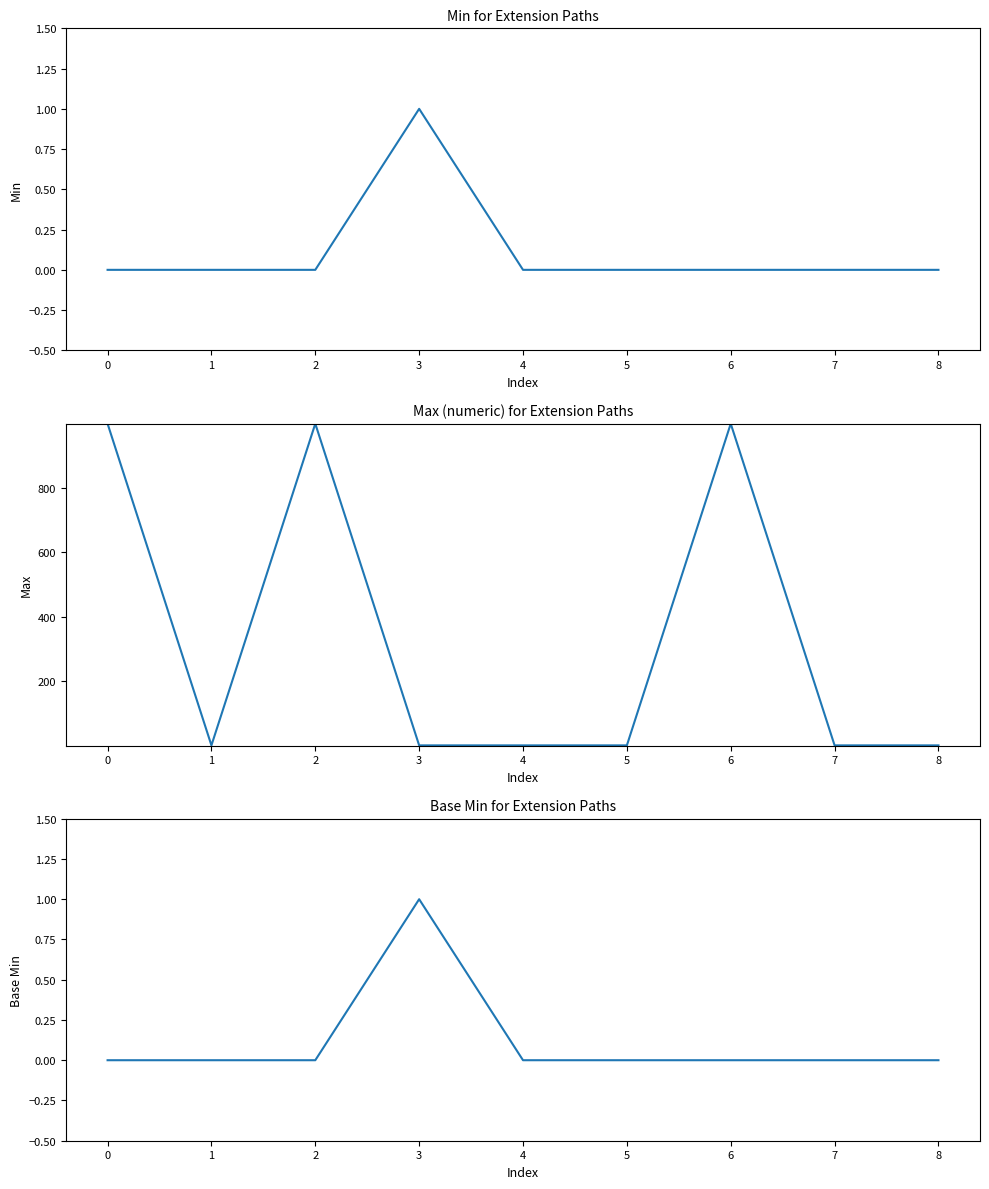

How many positive values does the Base Min series have?

1